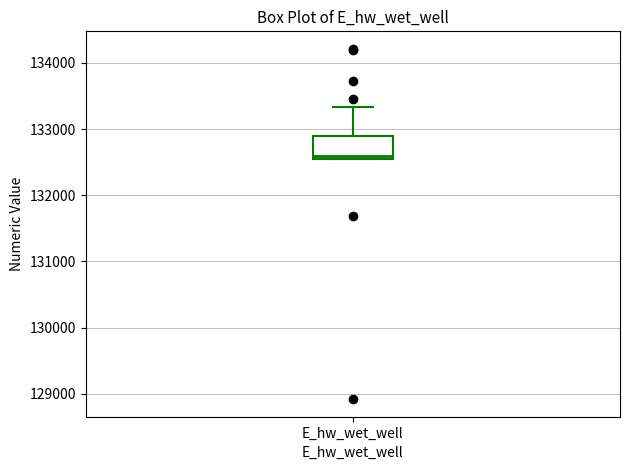

Where is the lower edge of the box for E_hw_wet_well on the y-axis? The values are not printed on the chart, so give them approximately, as read against the axis.

132600